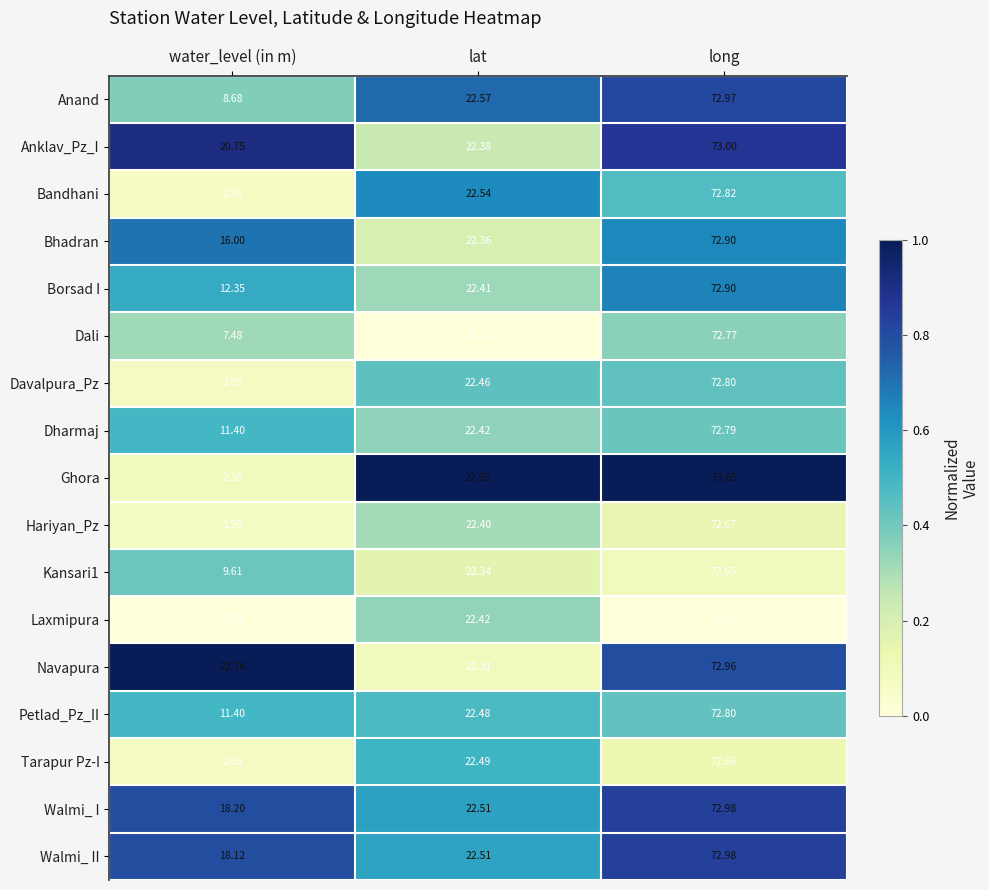

Which category has the lowest value in the Walmi_ I series?

water_level (in m)